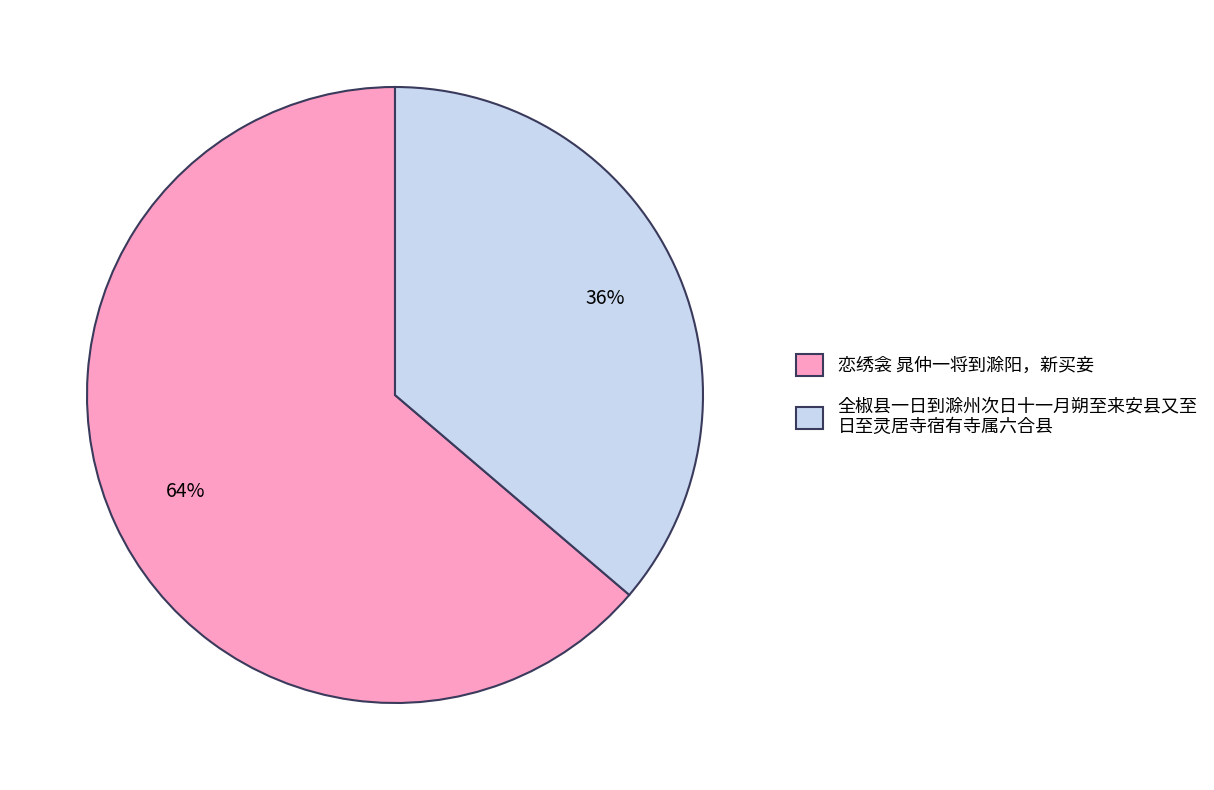

To the nearest percent, what percentage of the pie is 恋绣衾 晁仲一将到滁阳，新买妾?

64%